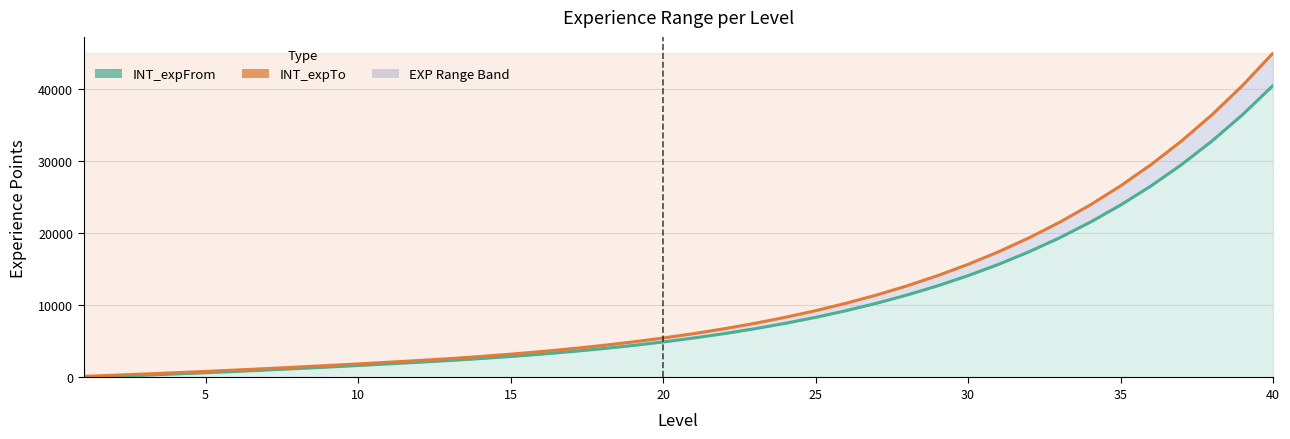

List the series in order of their overall mean, highest first.

INT_expTo, INT_expFrom